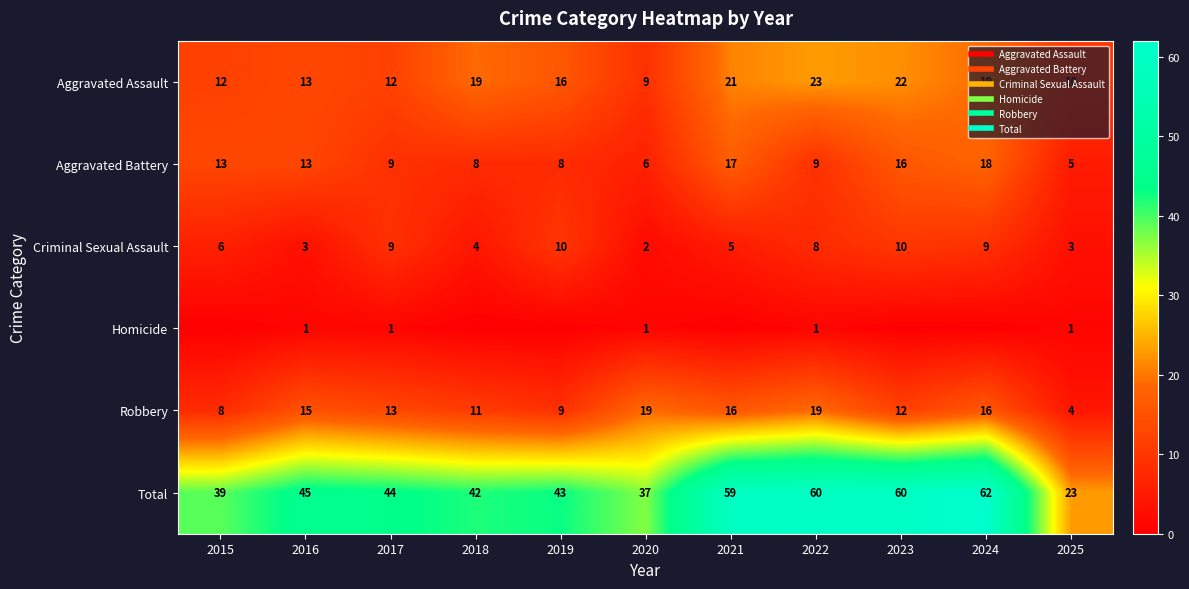

What is the maximum value shown in the chart?

62